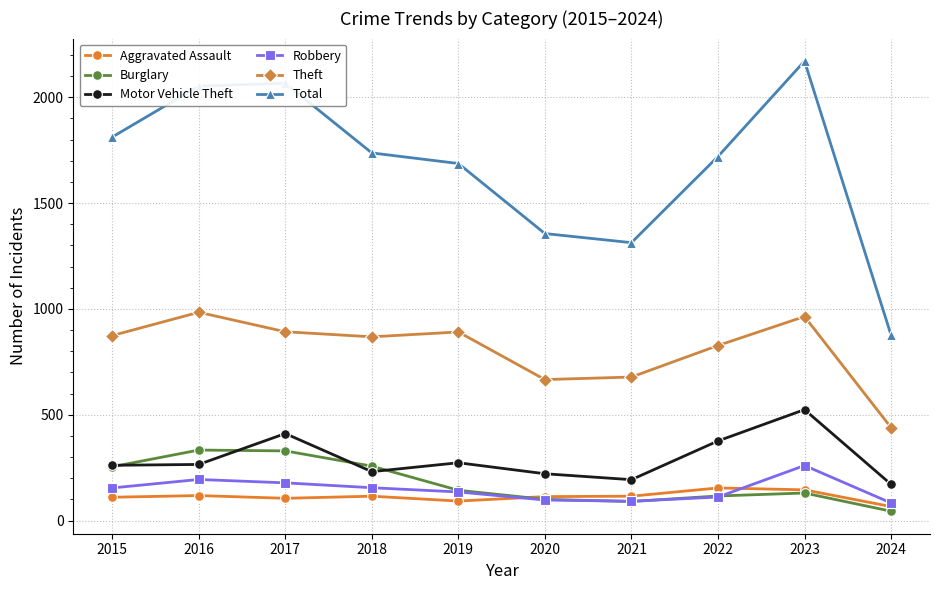

What is the average value of the Aggravated Assault series?

113